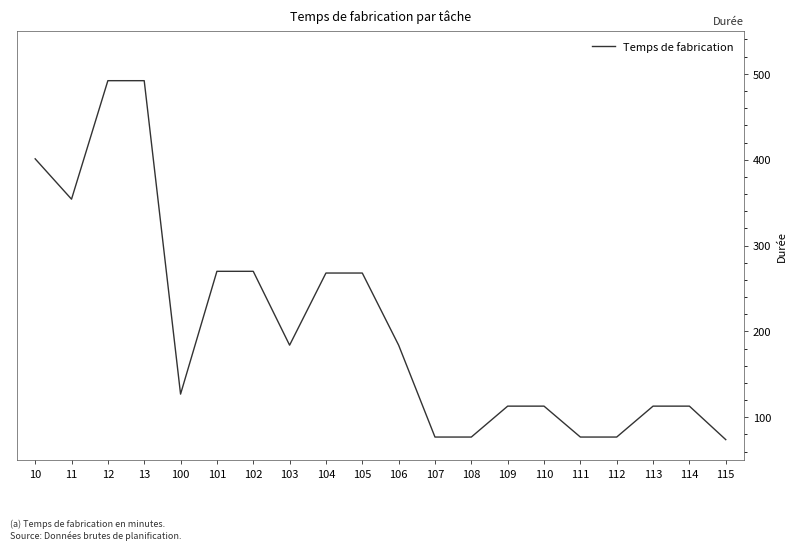

Reading left to right, extract all data points from this chart.

10=401	11=354	12=492	13=492	100=127	101=270	102=270	103=184	104=268	105=268	106=184	107=77	108=77	109=113	110=113	111=77	112=77	113=113	114=113	115=74